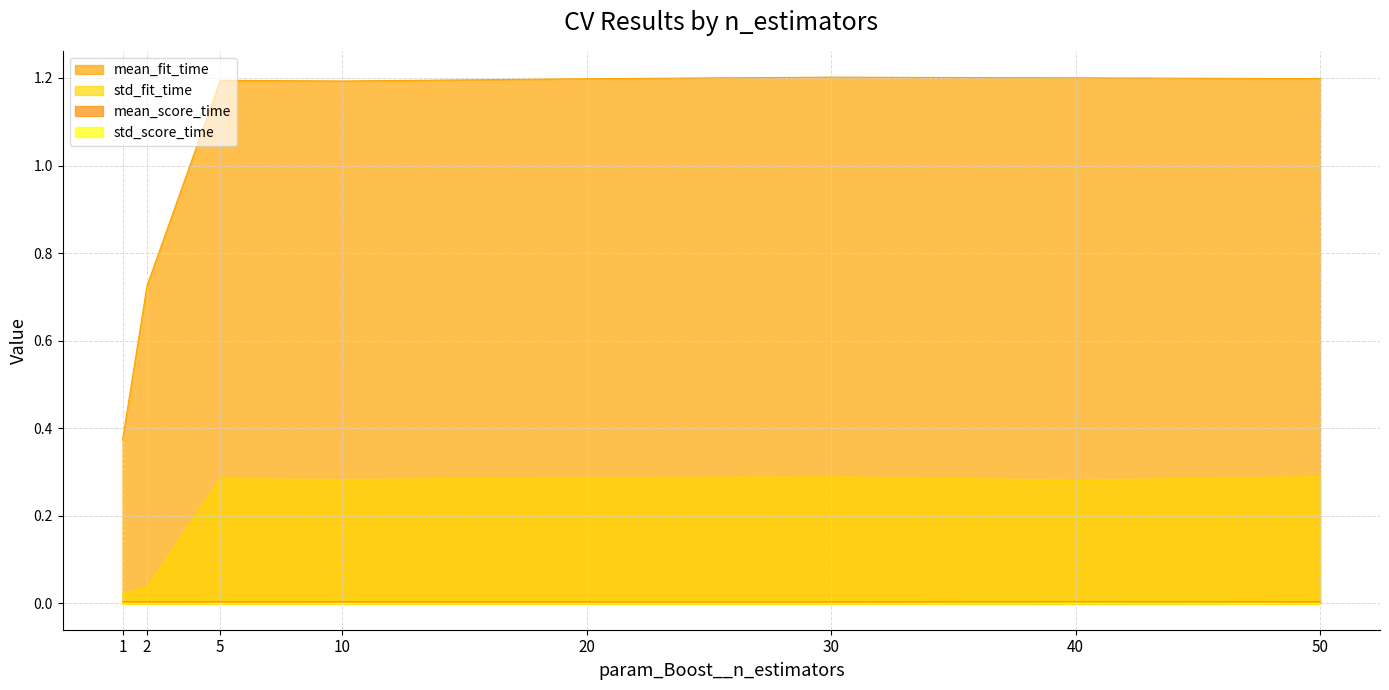

At which category is the sum across all series the highest?

30